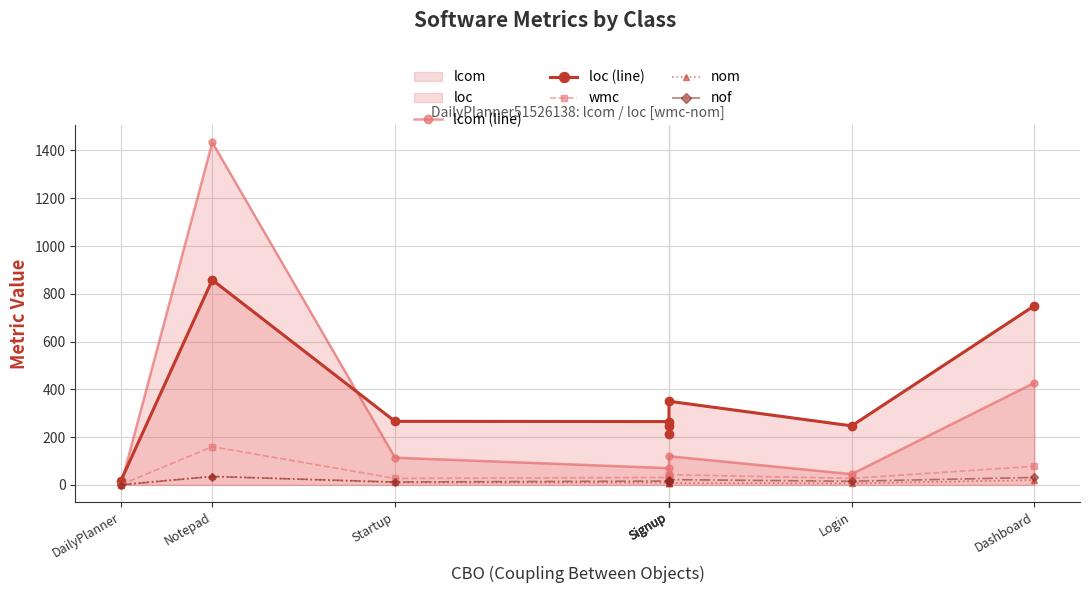

How many lines are shown in the chart?

5